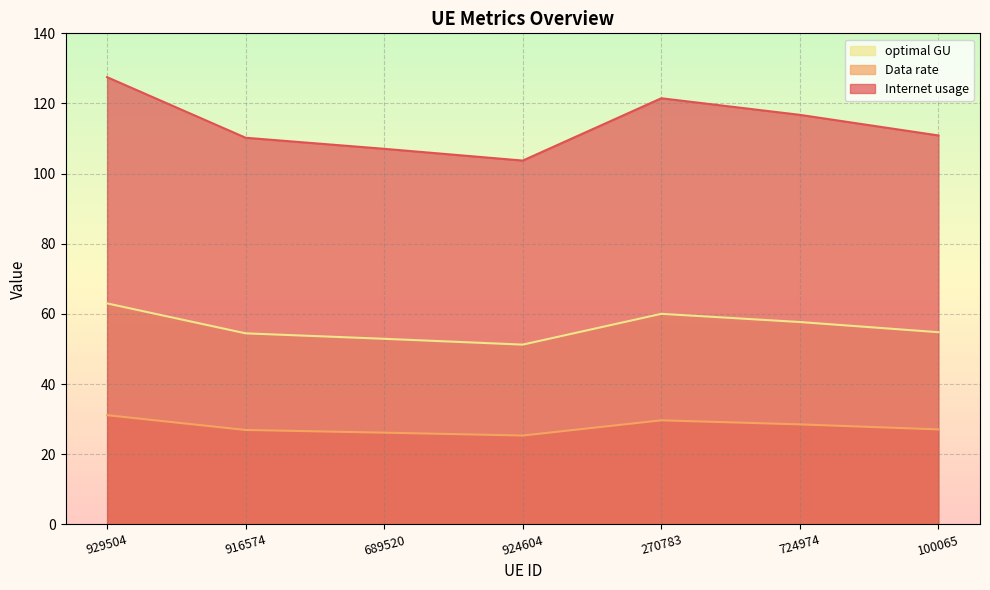

List the labels in order of Data rate value, largest first.

929504, 270783, 724974, 100065, 916574, 689520, 924604